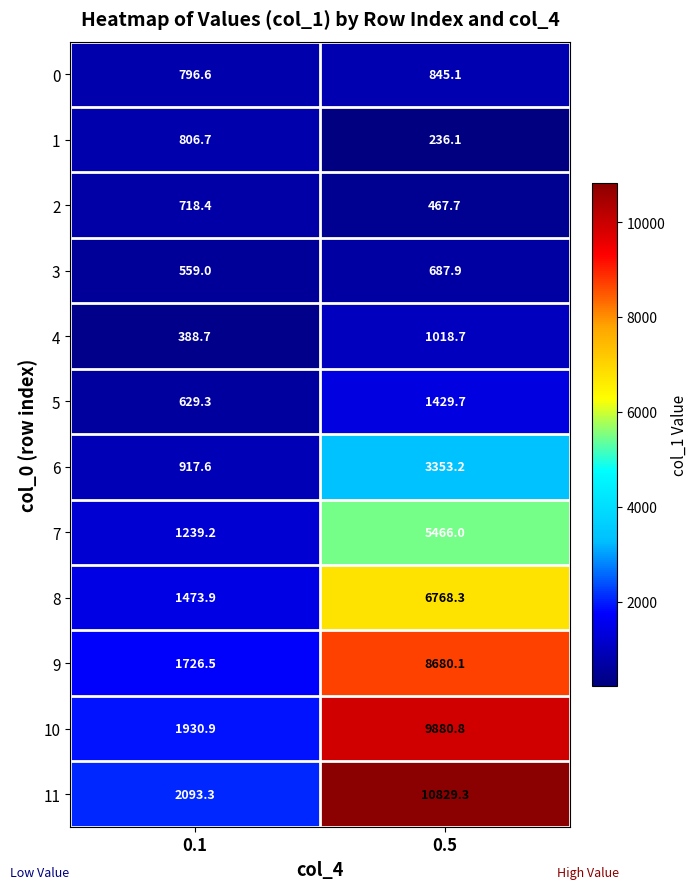

What is the average value of the 6 series?

2135.4